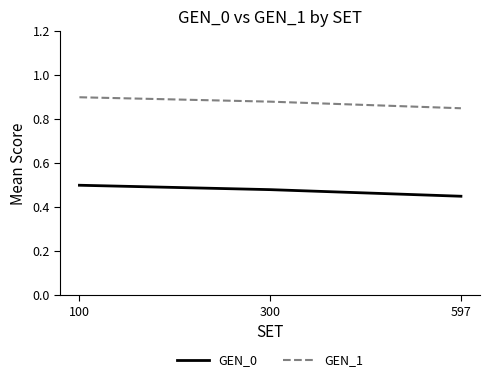

At which category is the sum across all series the highest?

100